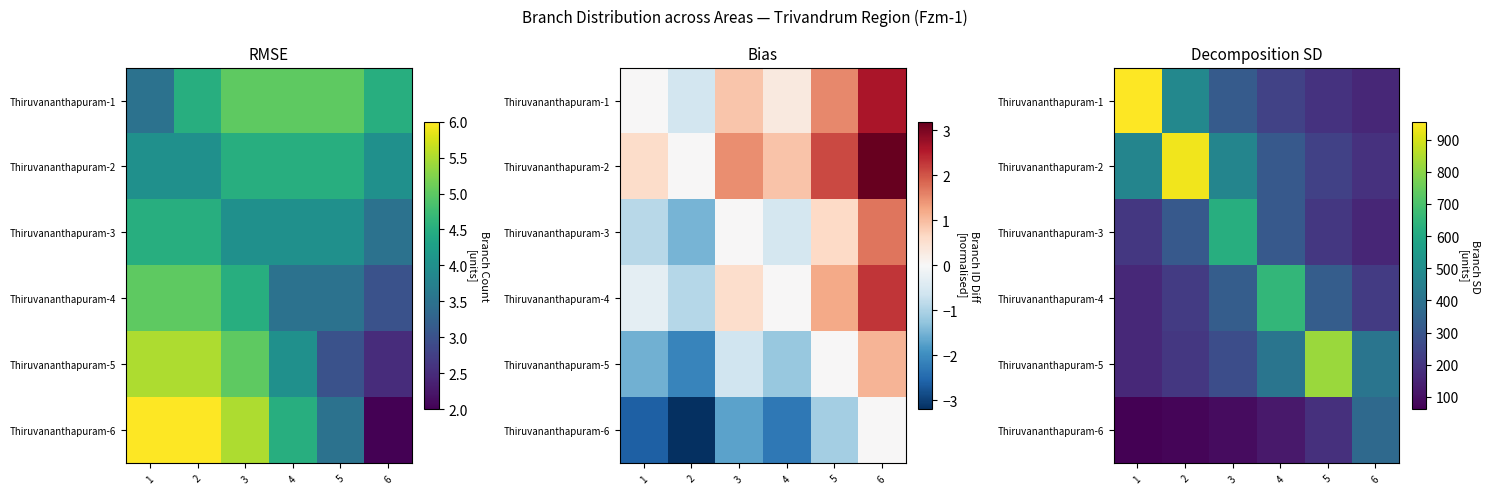

What is the lowest value of the Thiruvananthapuram-3 series?

155.7